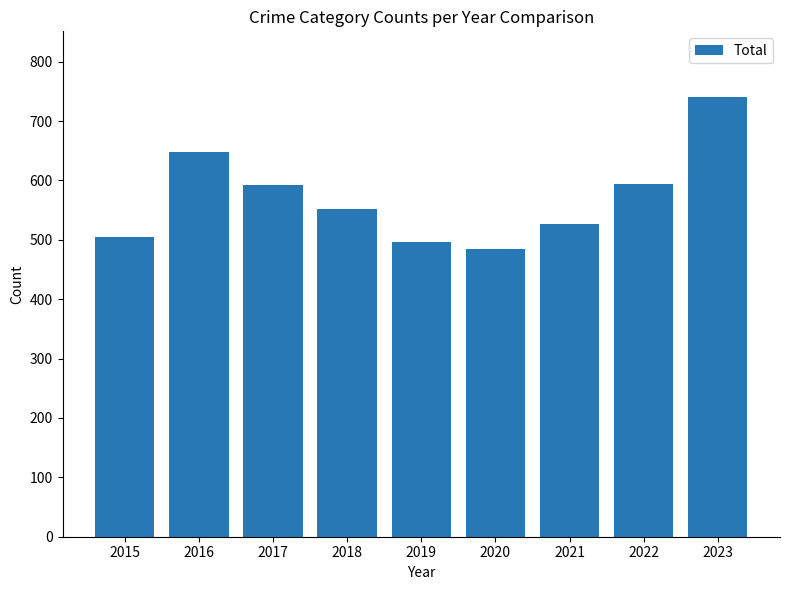

Count the number of data series in this chart.

1